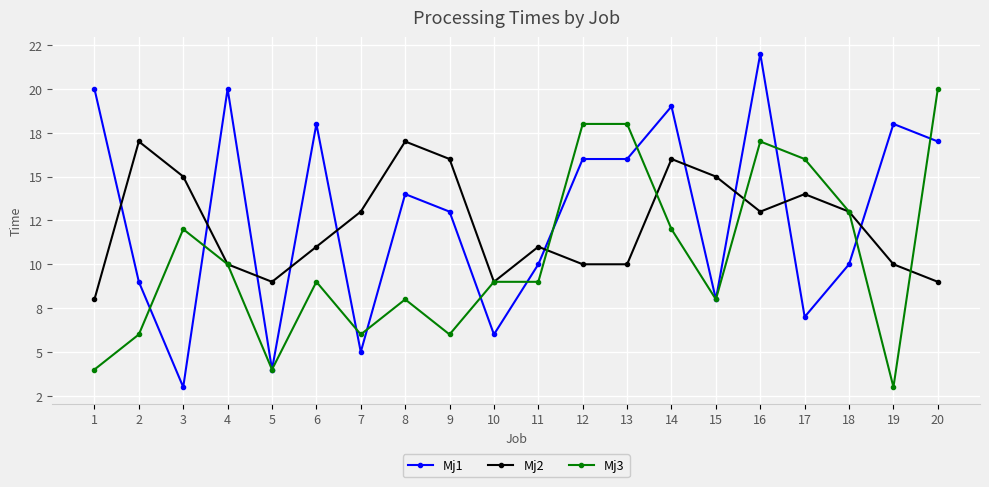

List the series in order of their overall mean, lowest first.

Mj3, Mj2, Mj1